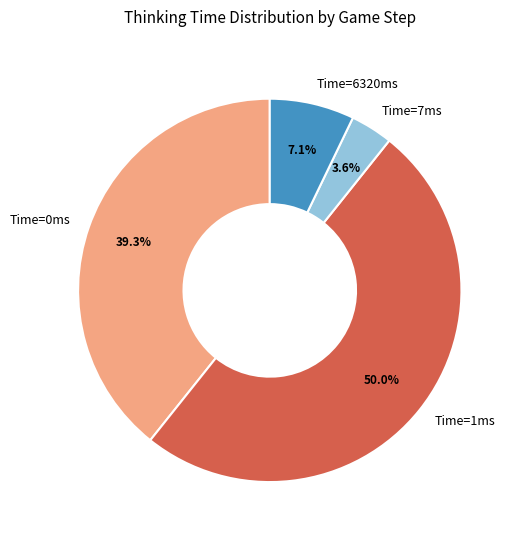

How many slices are in this pie chart?

4